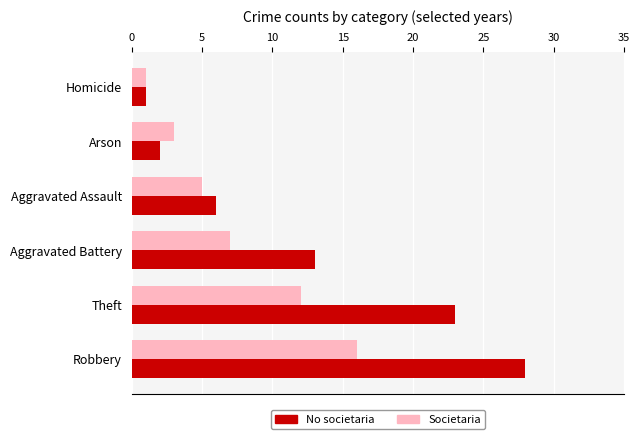

What is the total value across all series at Theft?

35